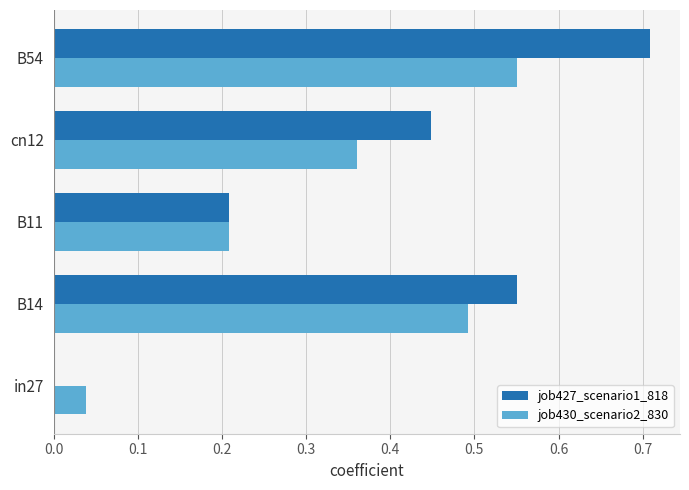

What is the sum of the job427_scenario1_818 values at B11 and B14?

0.8